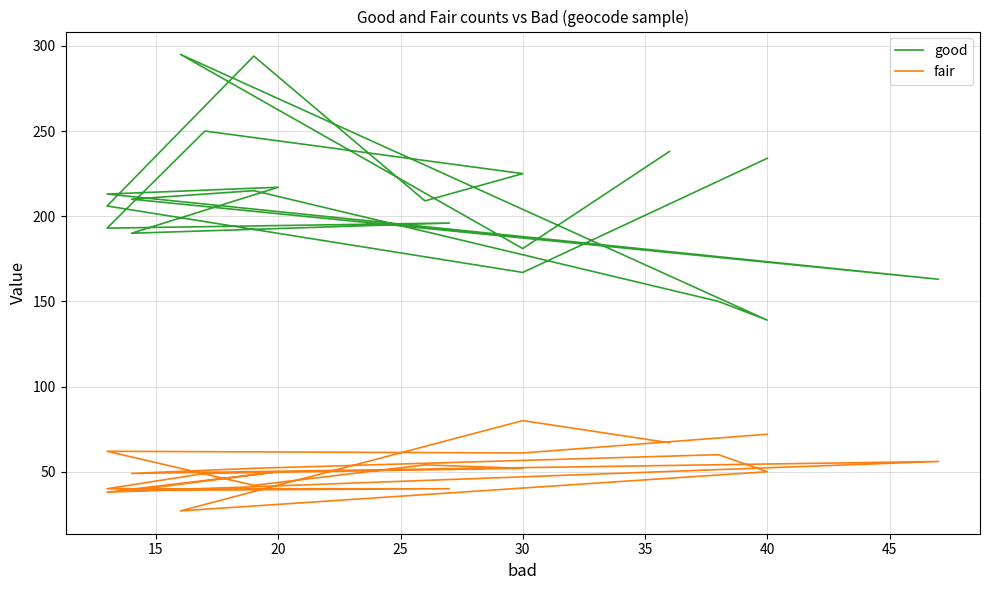

True or false: fair and good intersect in this chart.

False